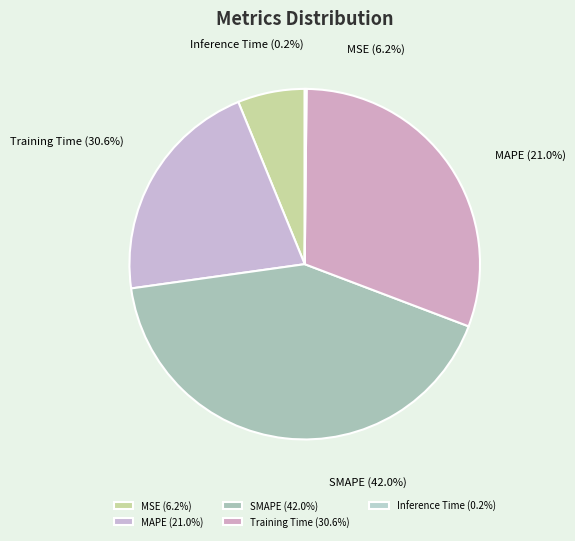

Is the sum of SMAPE and Inference Time greater than half?

No